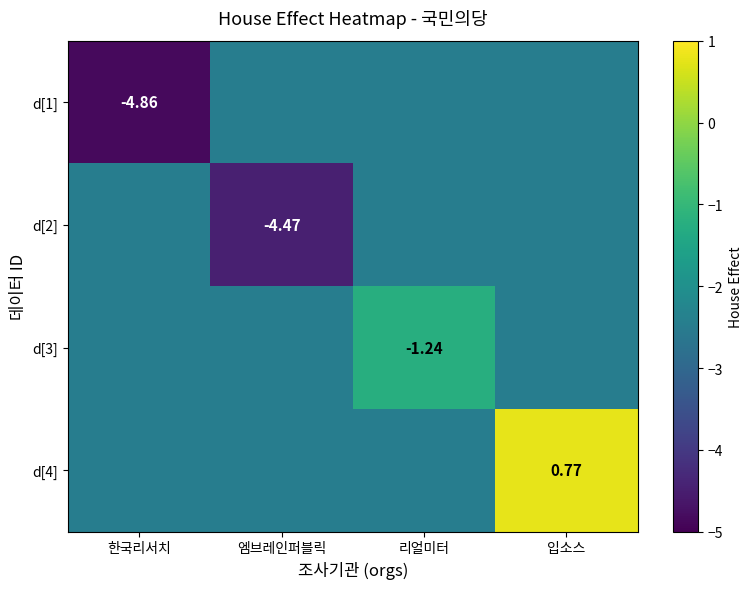

At which label does d[3] reach its peak?

리얼미터